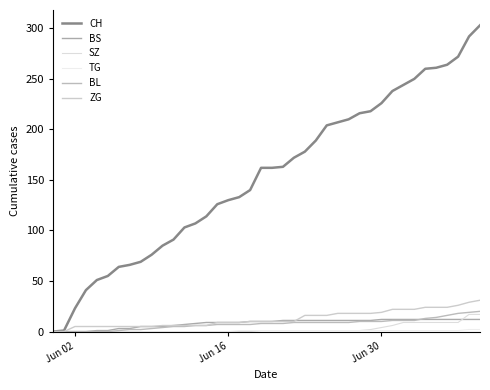

Does the chart display data point markers on the line(s)?

No